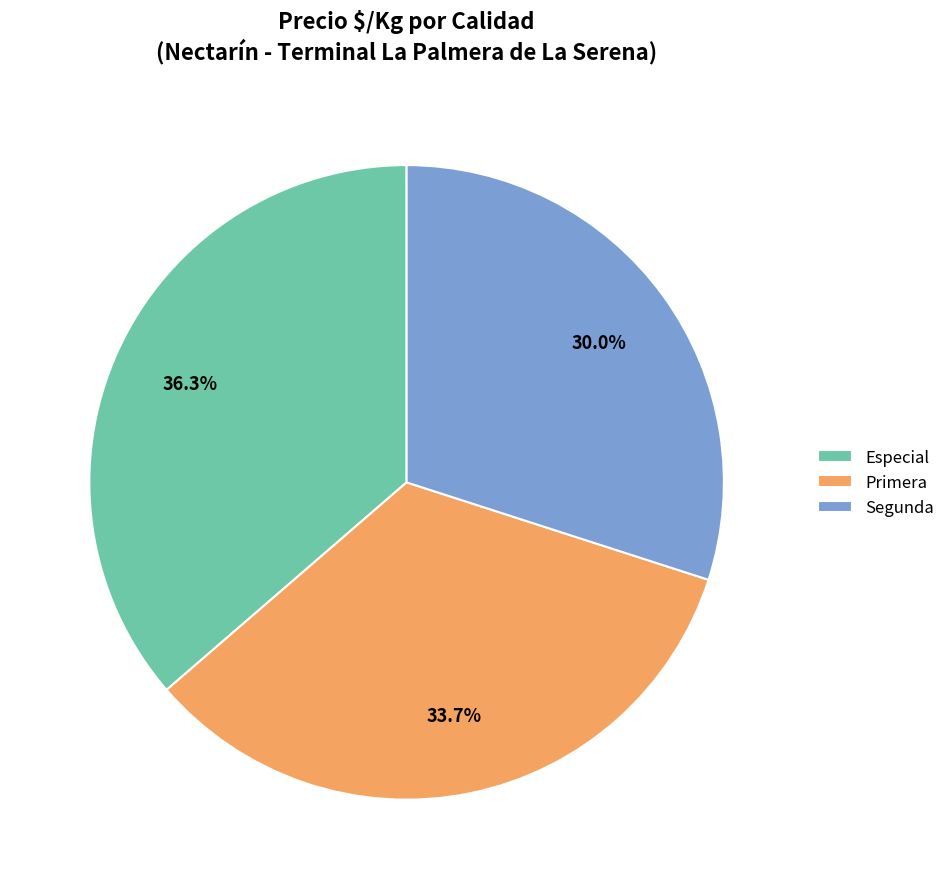

How many slices are in this pie chart?

3